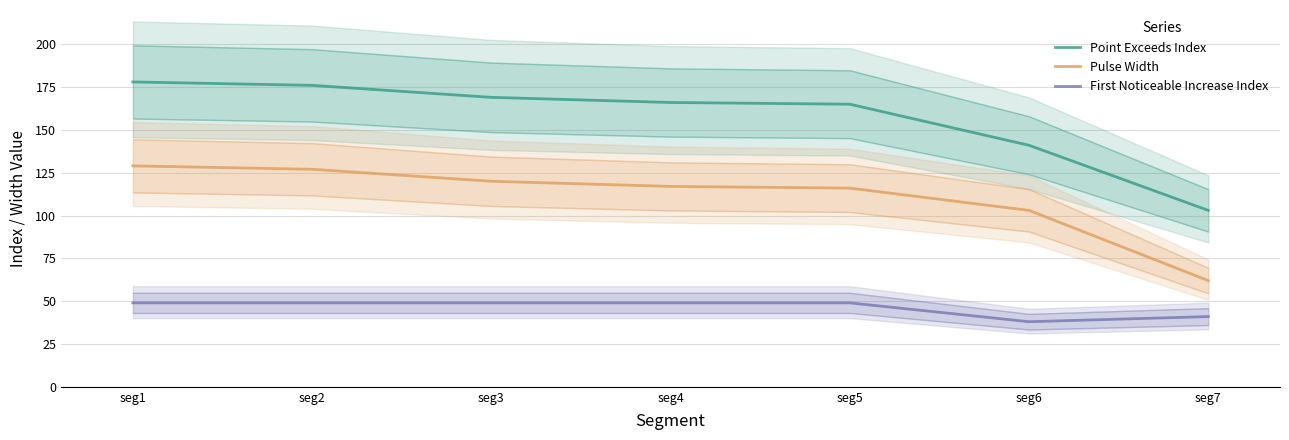

What is the spread (max minus min) of values at seg6?

103